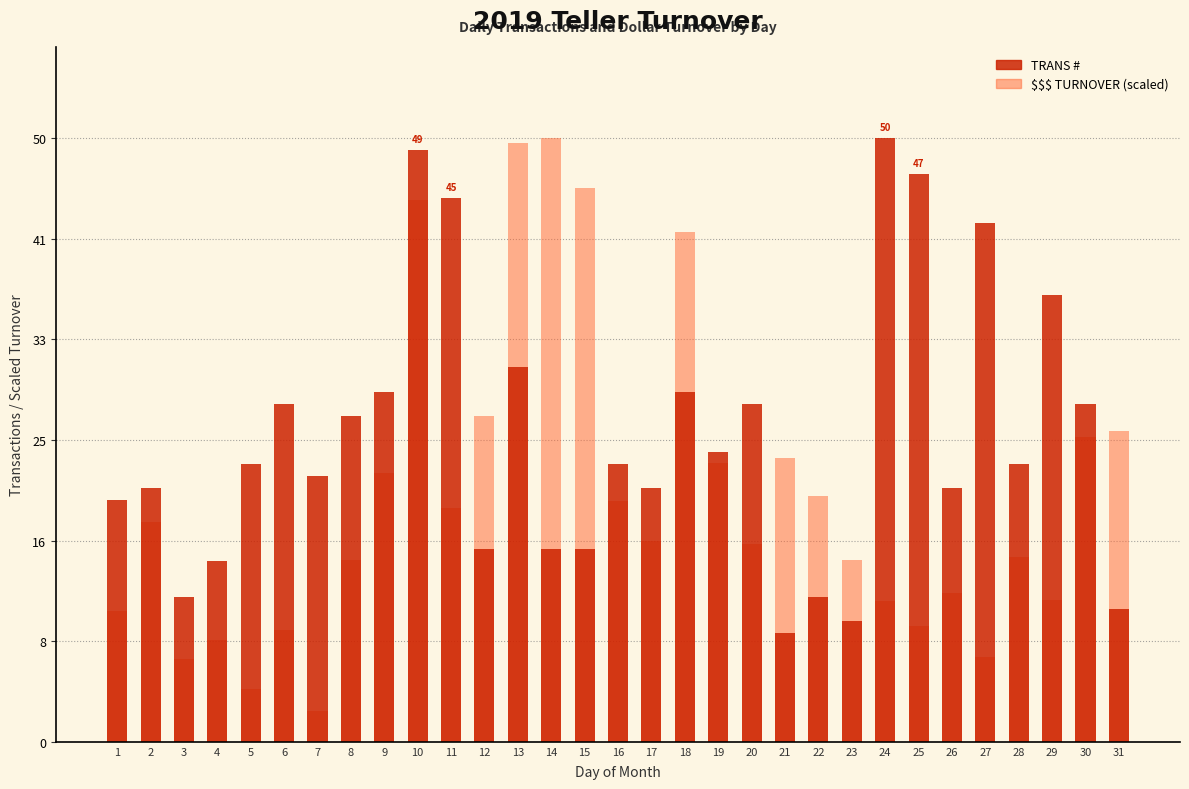

Which label corresponds to the smallest value in the chart?

7